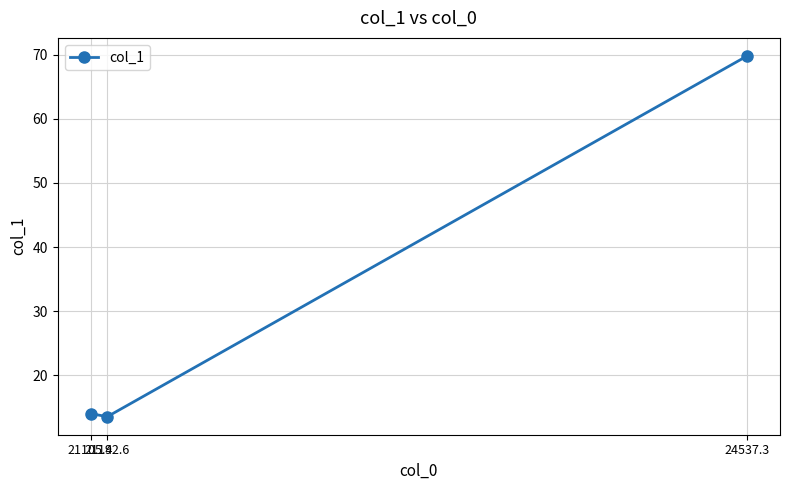

What is the average value?

32.4